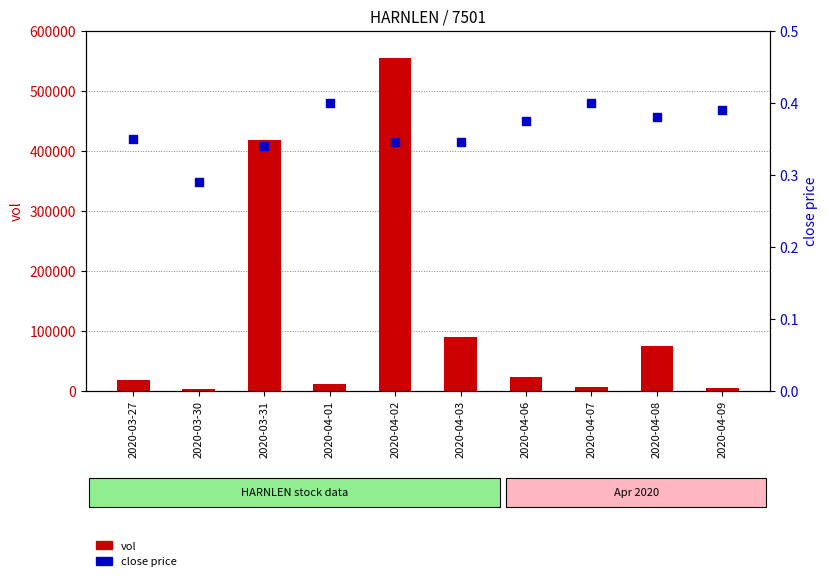

At how many categories does at least one series exceed 61367?

4